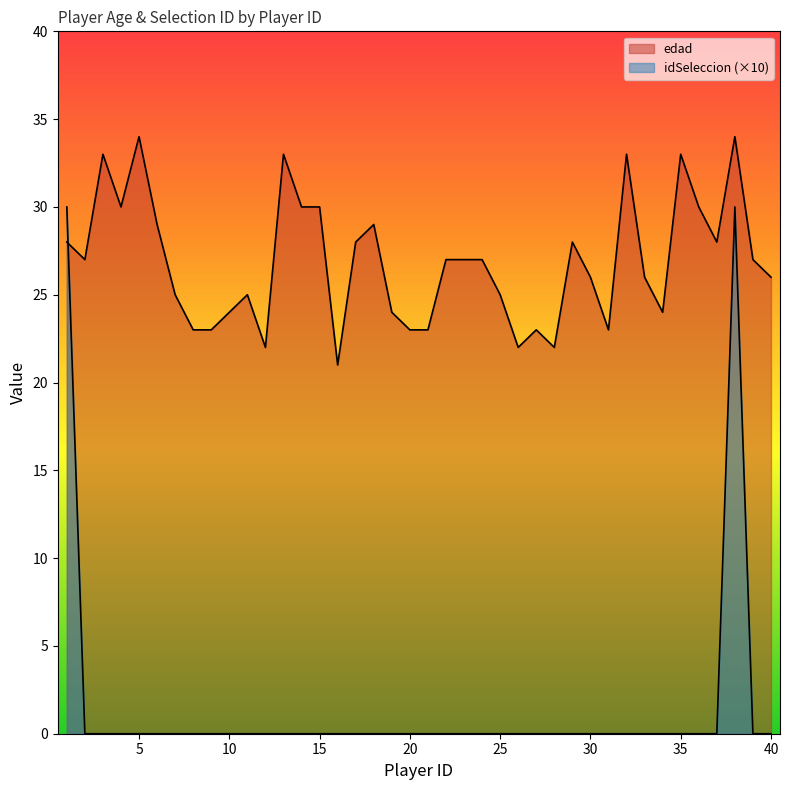

What is the total value across all series at 3?

33